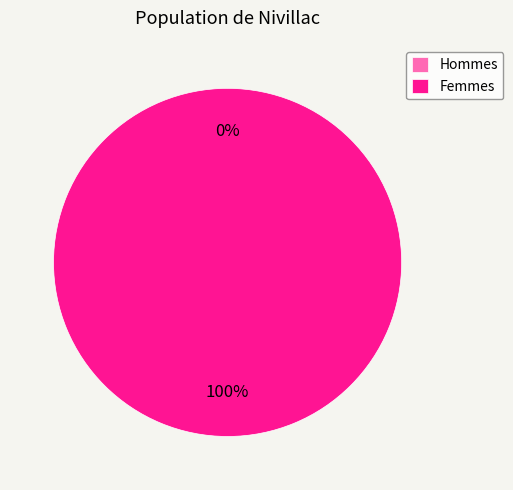

Does 1 account for over 50% of the chart?

Yes